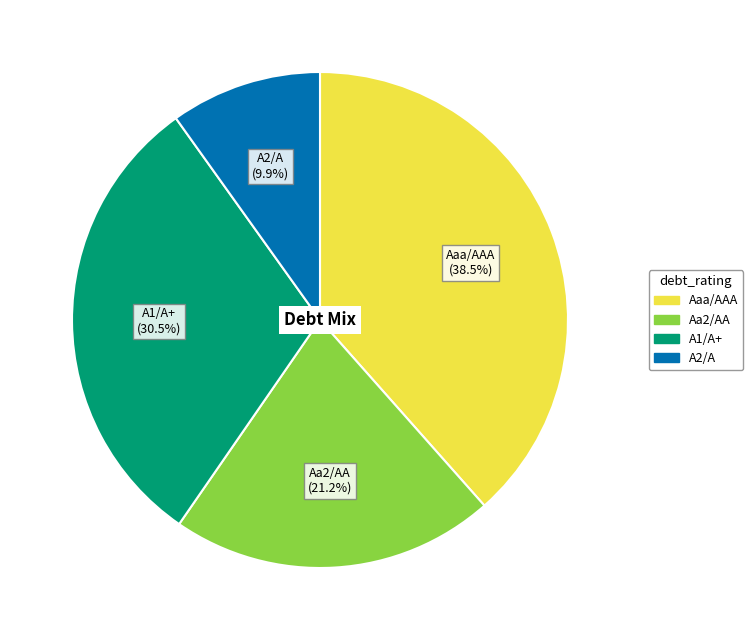

Rank the categories by value from lowest to highest.

A2/A, Aa2/AA, A1/A+, Aaa/AAA